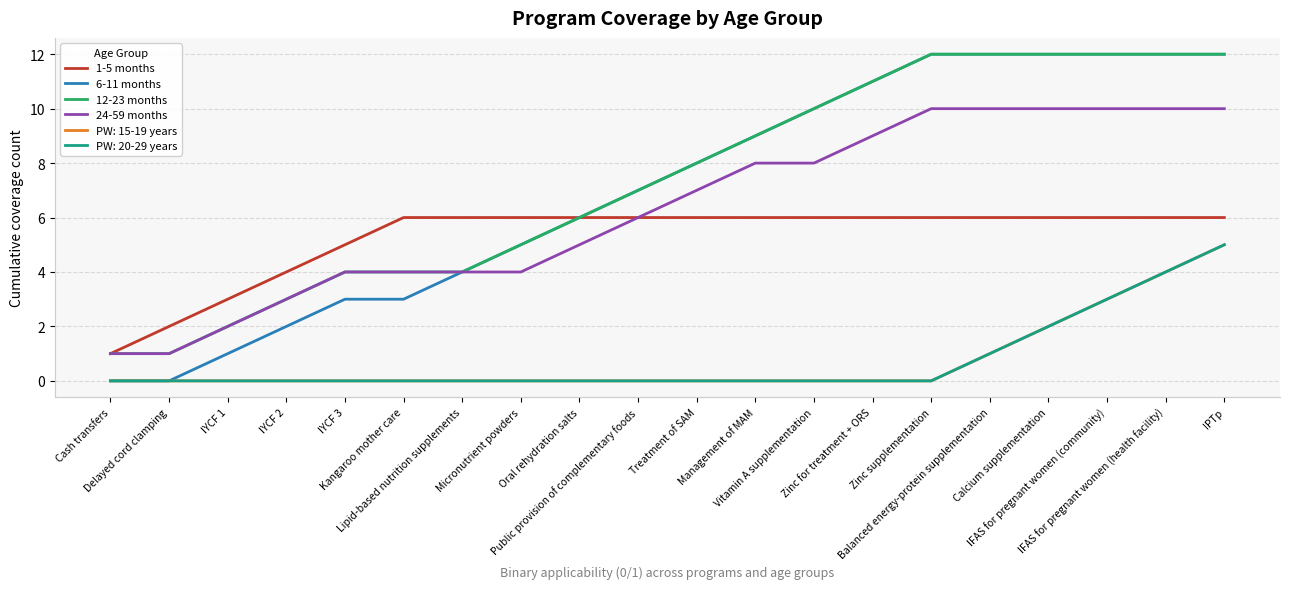

Which category has the highest value in the 12-23 months series?

Zinc supplementation